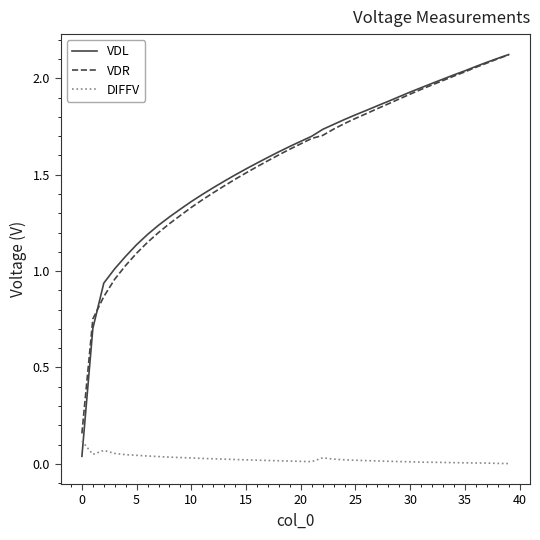

After their last crossing, which series has the higher values: DIFFV or VDL?

VDL